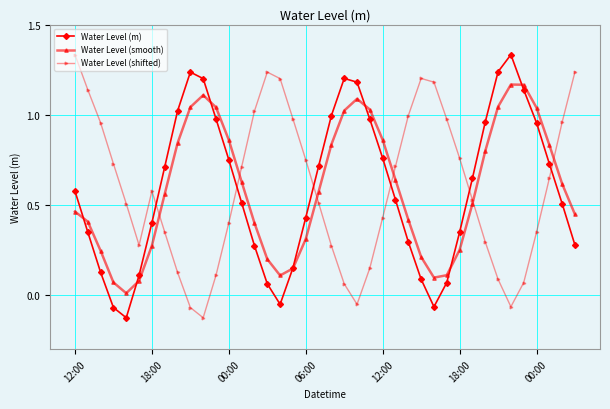

How many data points in Water Level (m) are less than 0?

4